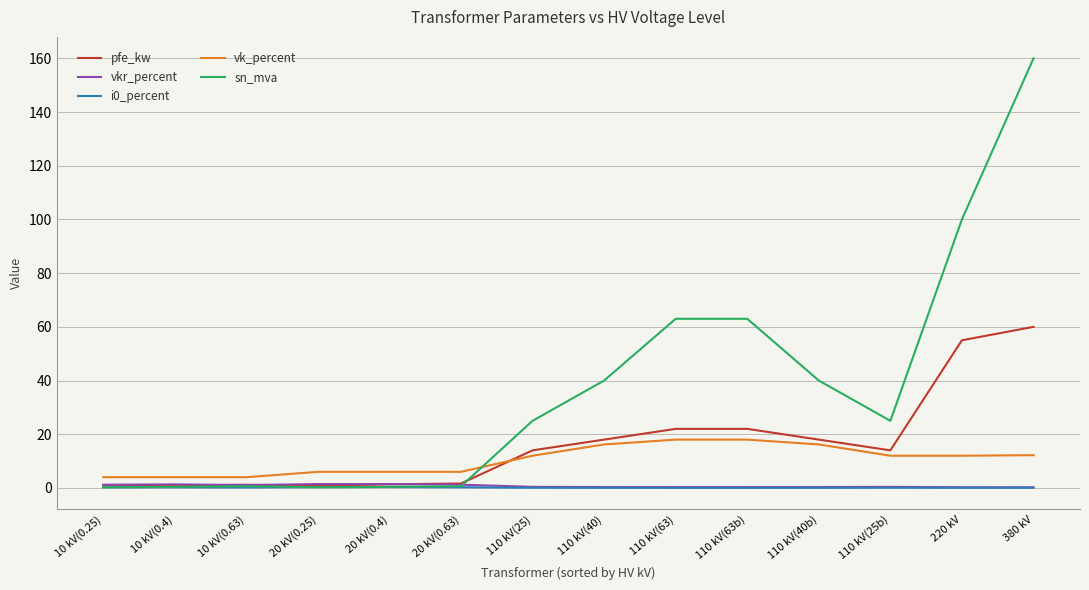

Count the number of data series in this chart.

5